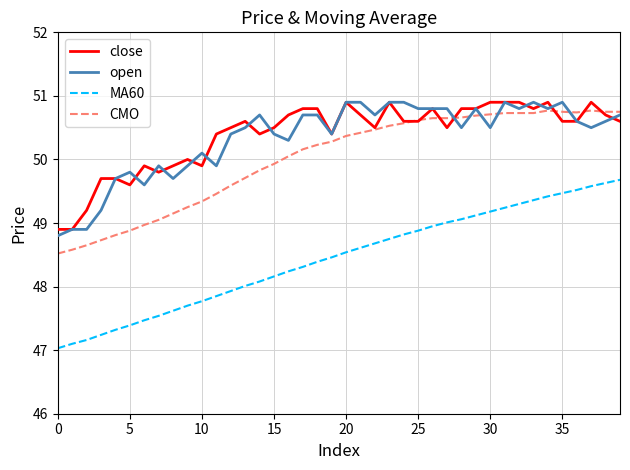

What is the minimum value shown in the chart?

47.0